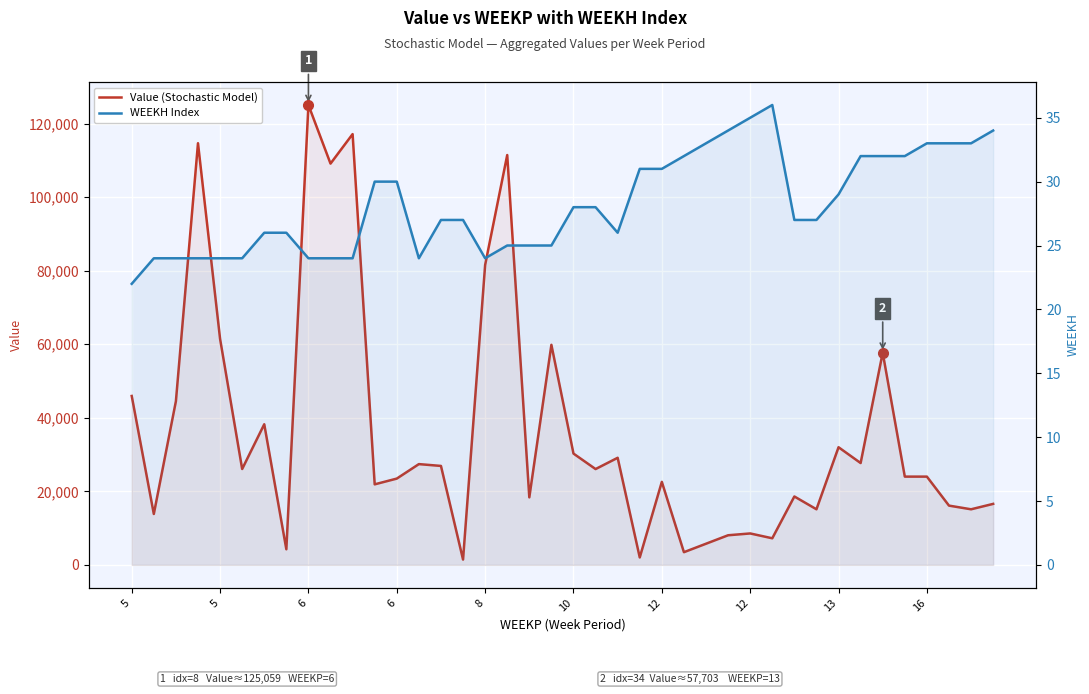

The Value (Stochastic Model) series shows 11989.9 at 12. True or false?

False